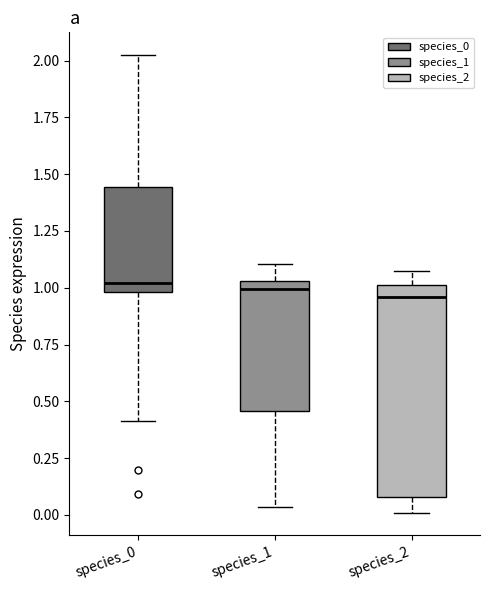

Where does the upper whisker of the box for species_1 end on the y-axis? The values are not printed on the chart, so give them approximately, as read against the axis.

1.10